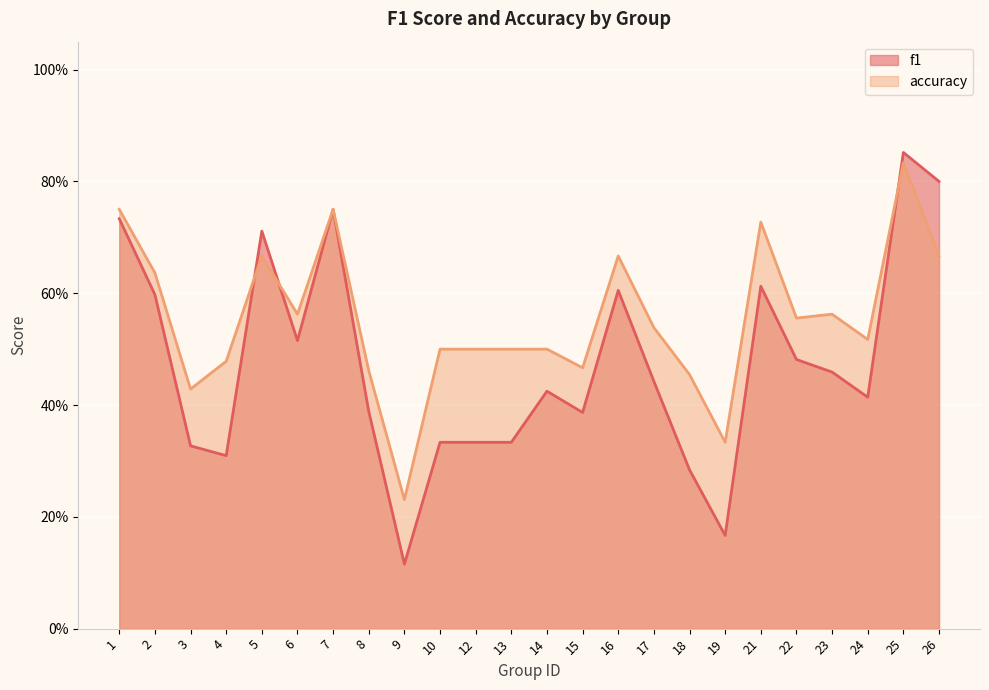

What is the total value across all series at 24?

0.9